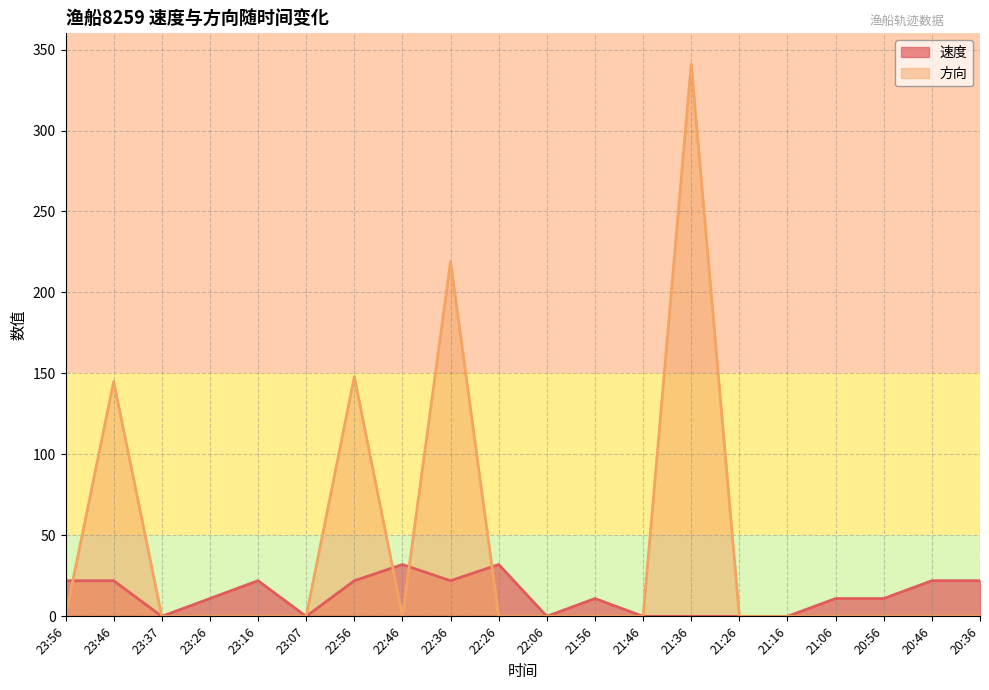

How many lines are shown in the chart?

2